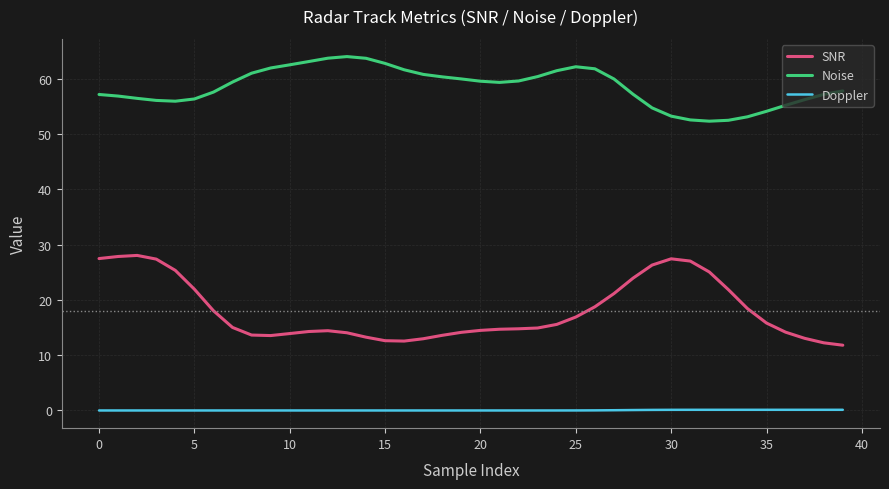

What are all the series names shown in the legend?

SNR, Noise, Doppler